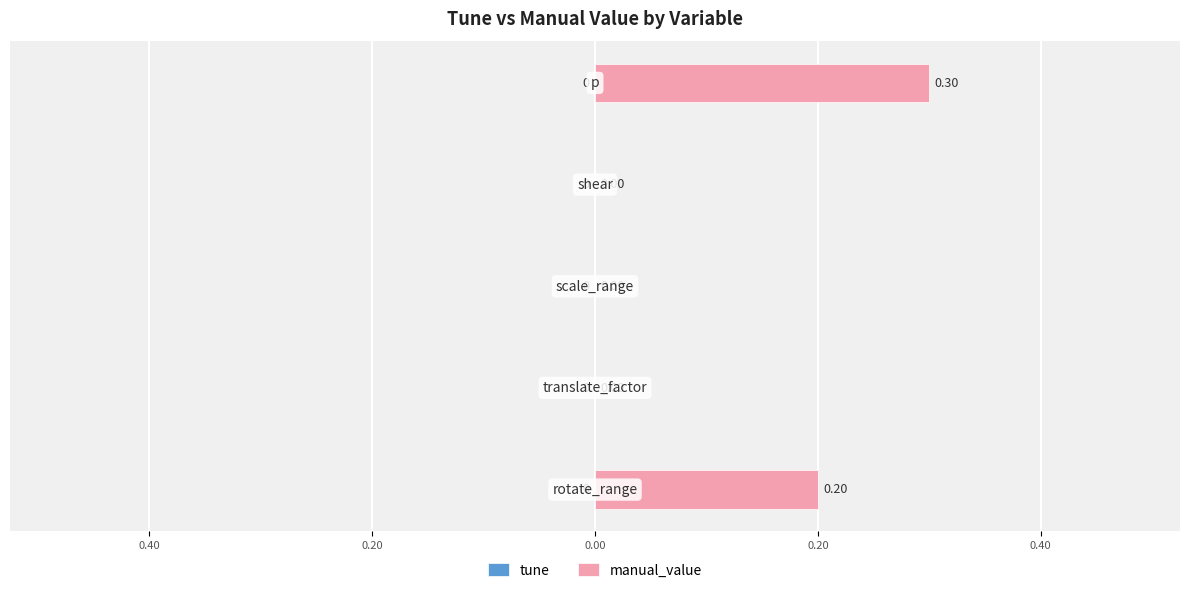

Are the bars horizontal?

Yes